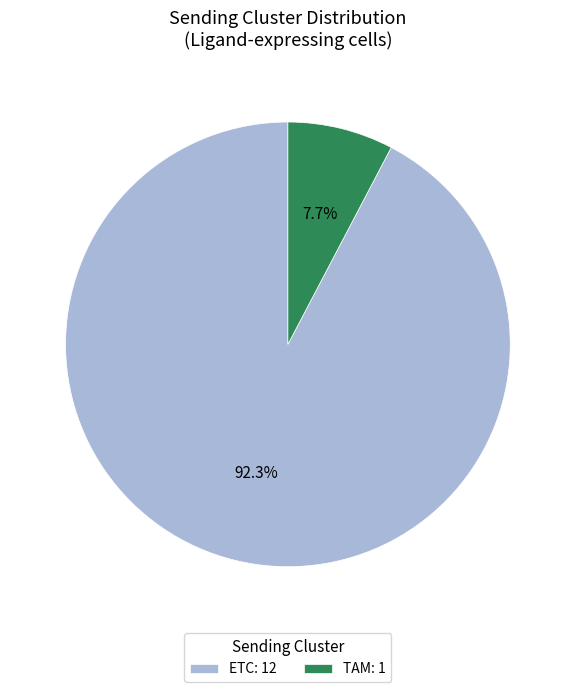

The TAM slice represents 8% of the pie. True or false?

True